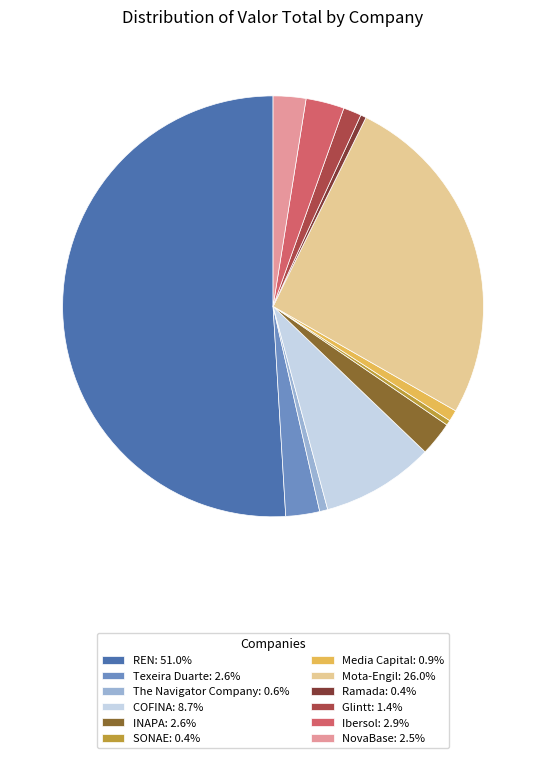

True or false: The Navigator Company accounts for 1% of the total.

True